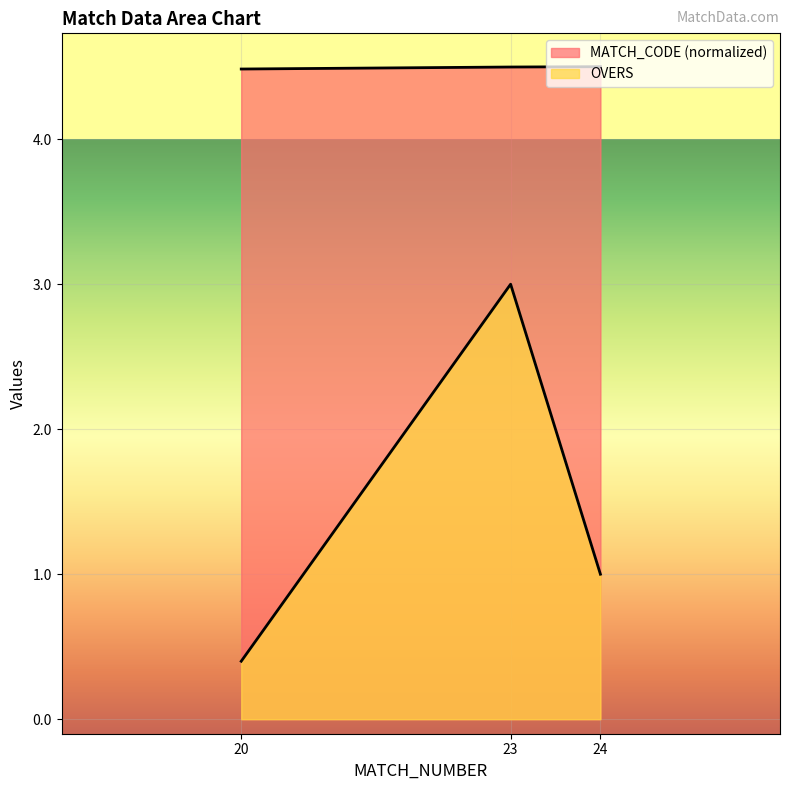

What are all the series names shown in the legend?

OVERS, MATCH_CODE